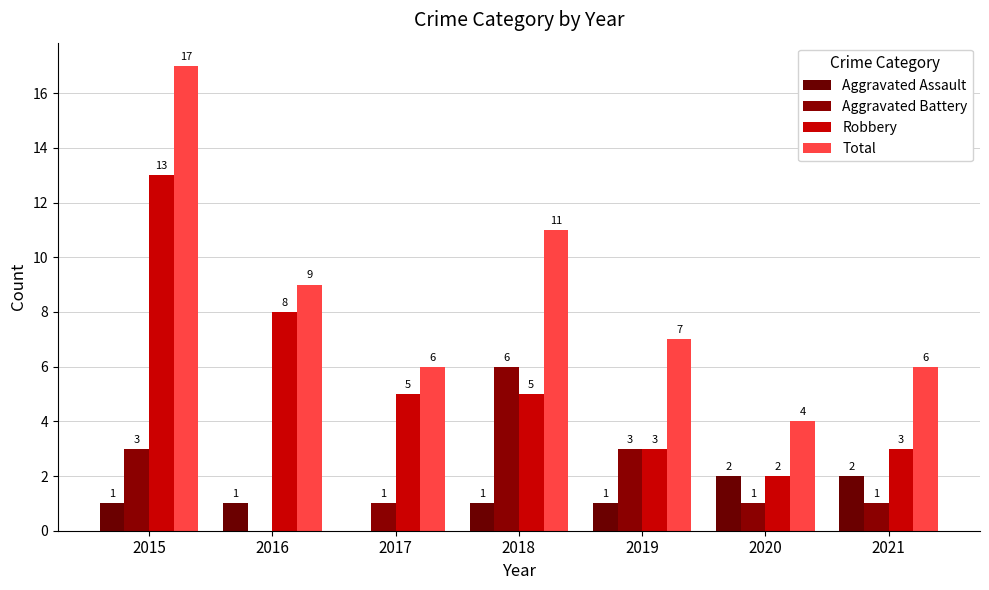

Between 2020 and 2019, which is larger?

2020